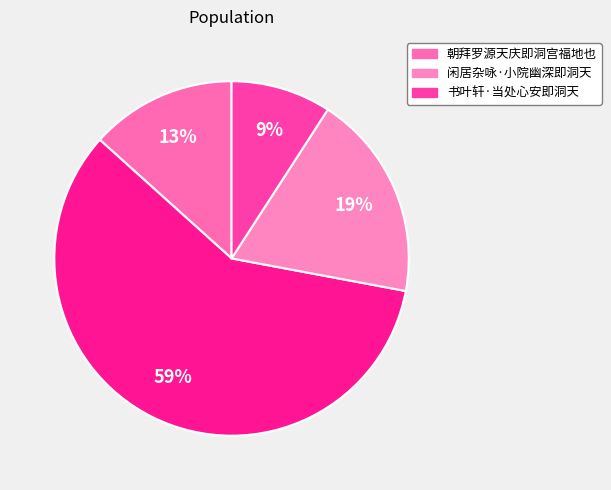

How many slices are in this pie chart?

4